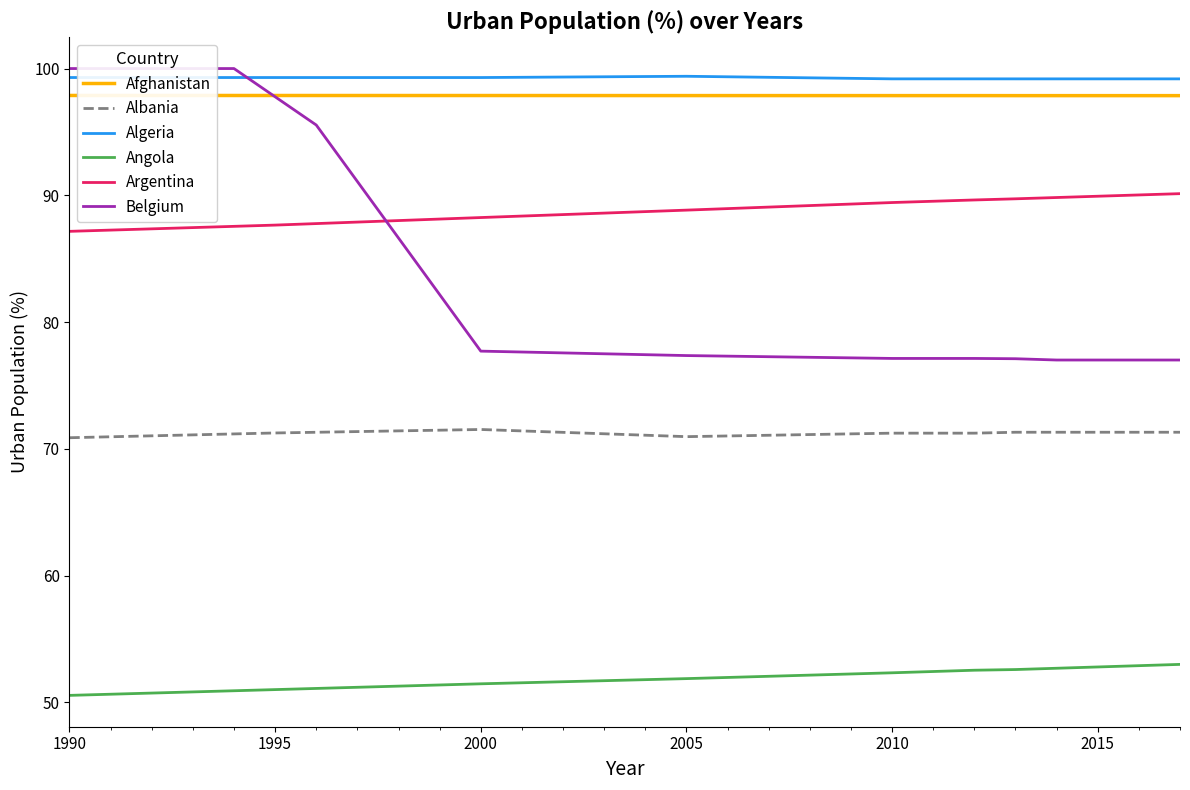

List the series in order of their peak value, lowest first.

Angola, Albania, Argentina, Afghanistan, Algeria, Belgium